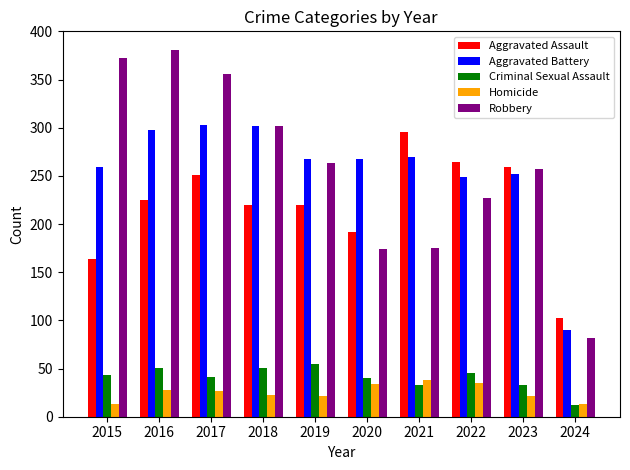

Rank the series at 2015 from highest to lowest value.

Robbery, Aggravated Battery, Aggravated Assault, Criminal Sexual Assault, Homicide